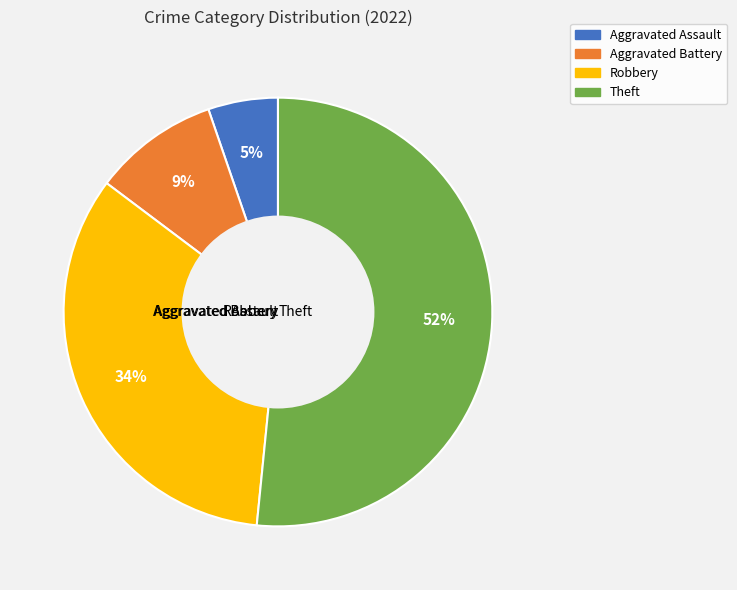

Does Theft represent more than half of the total?

Yes